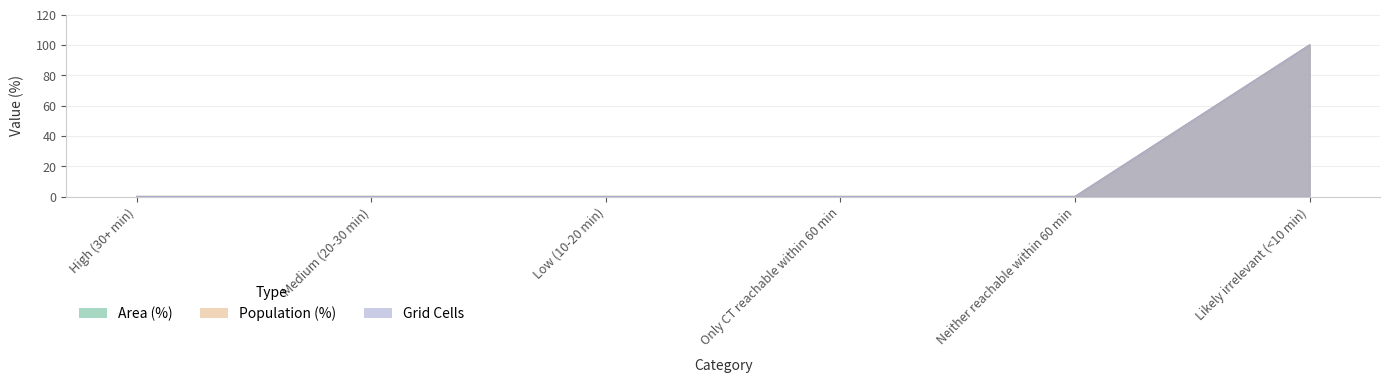

Rank the series at Likely irrelevant (<10 min) from lowest to highest value.

Area (%), Population (%), Grid Cells